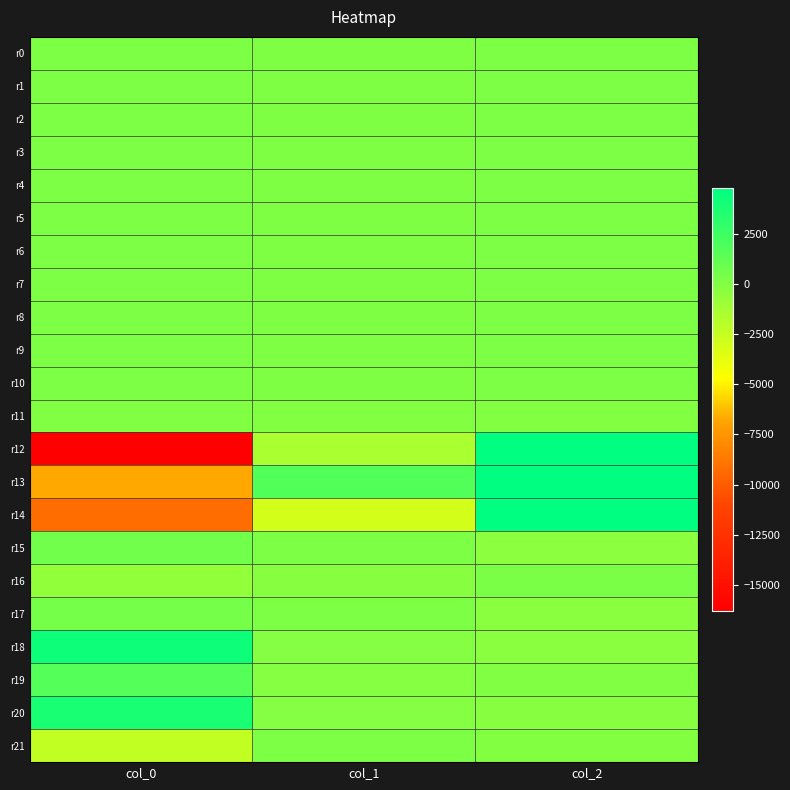

How many data points in r14 are above -3020?

1